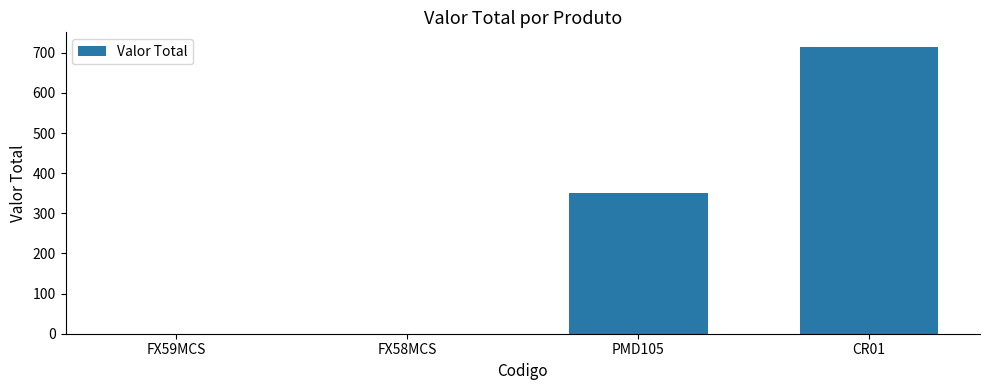

What is the change in value from FX58MCS to CR01?

+715.2